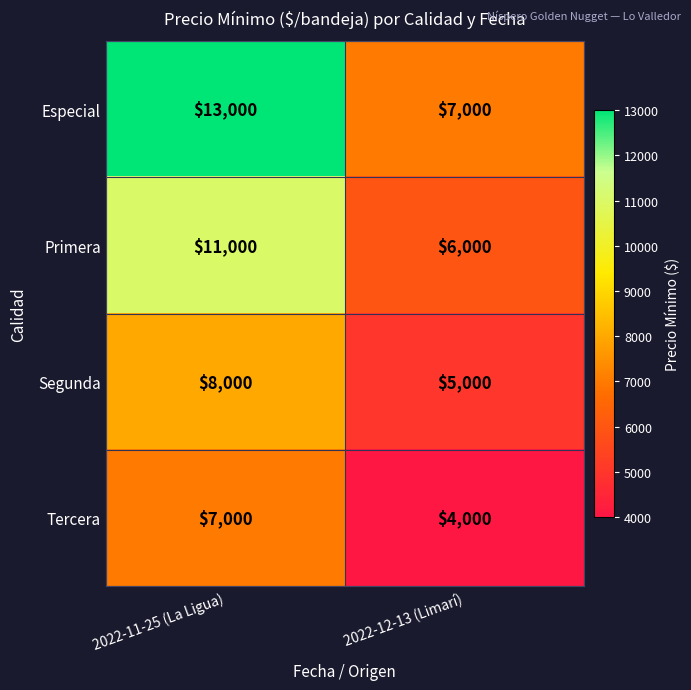

Which label corresponds to the largest value in the chart?

2022-11-25 (La Ligua)